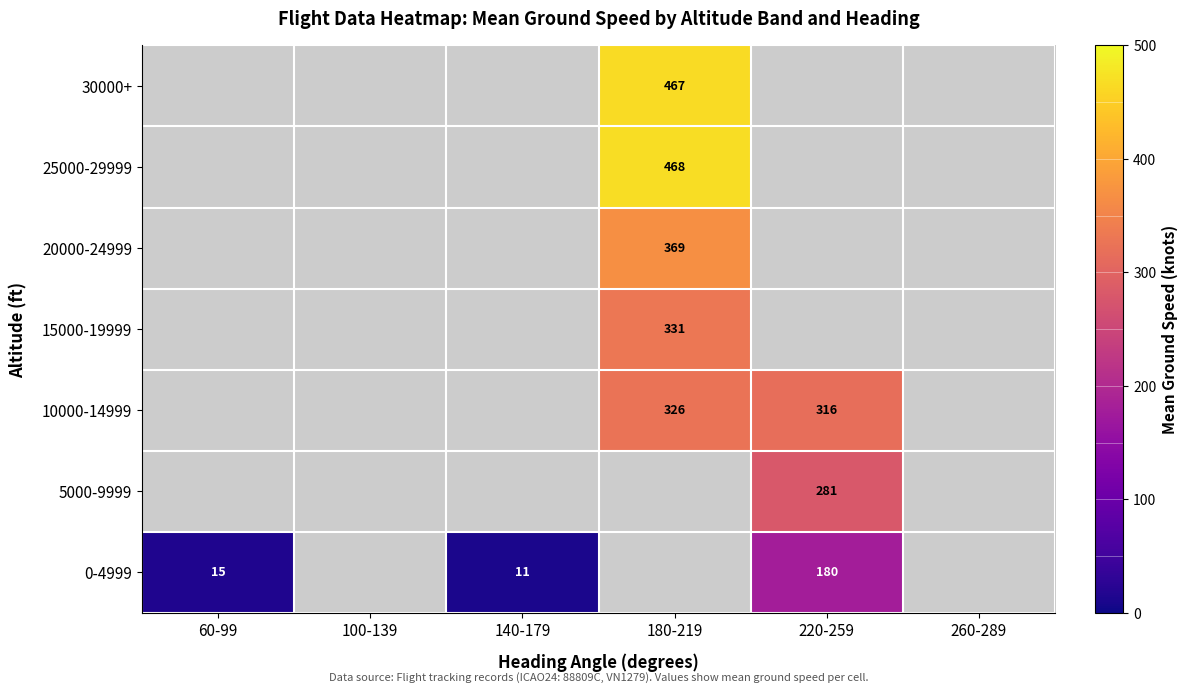

True or false: 30000+ has a value of 98 at 180-219.

False